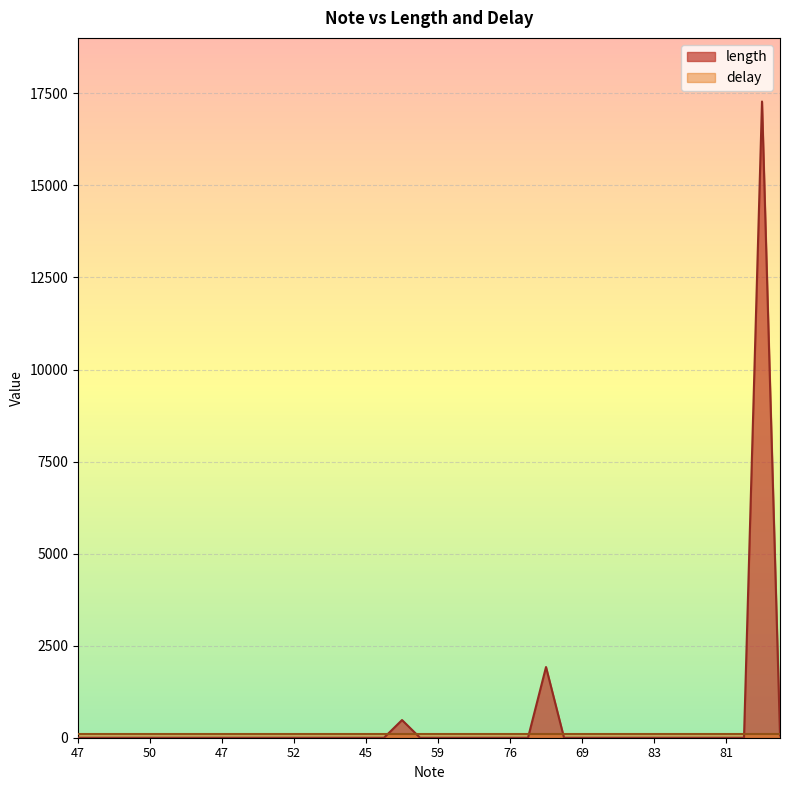

List the labels in order of value, smallest first.

47, 45, 47, 49, 50, 45, 47, 45, 47, 49, 54, 50, 52, 49, 50, 49, 45, 47, 62, 59, 62, 69, 78, 76, 74, 73, 69, 79, 81, 81, 83, 86, 85, 83, 81, 78, 59, 59, 74, 54